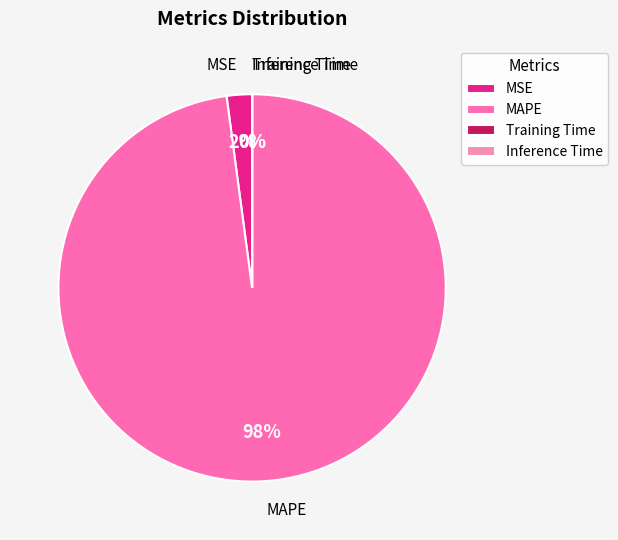

True or false: MSE accounts for 2% of the total.

True